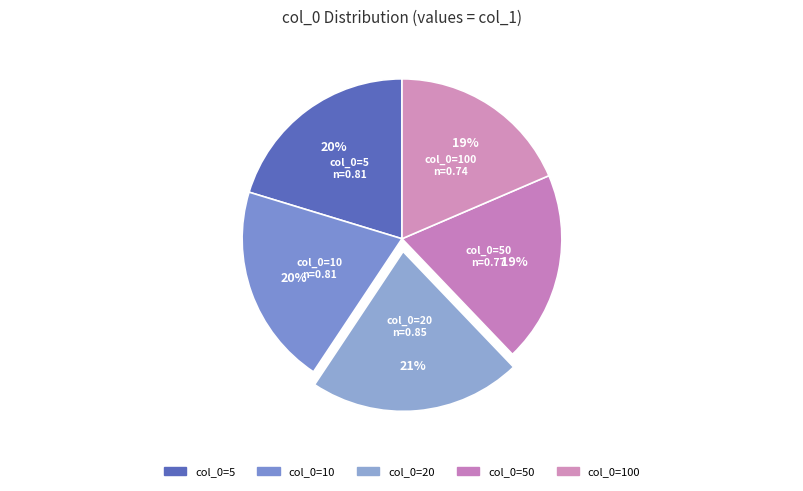

Which slice is the smallest?

100